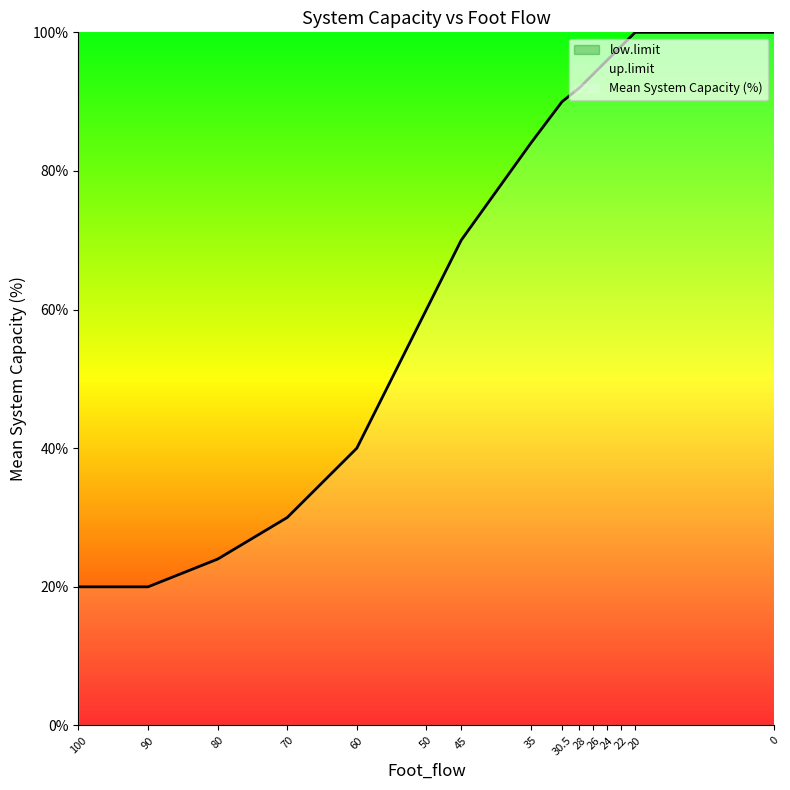

What is the value of the up.limit point at the 6th from the left?

100